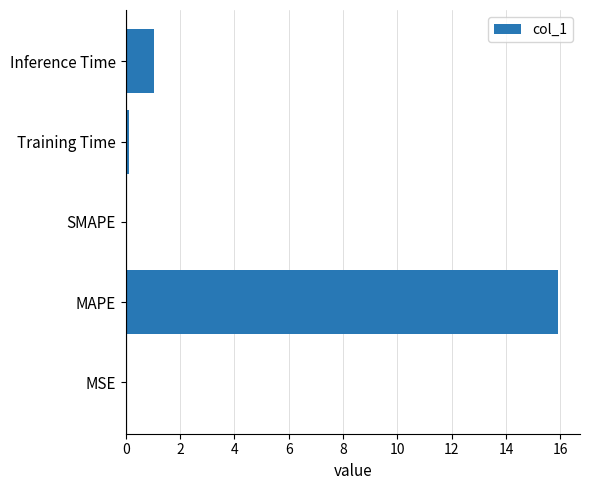

What is the sum of all values?

17.1